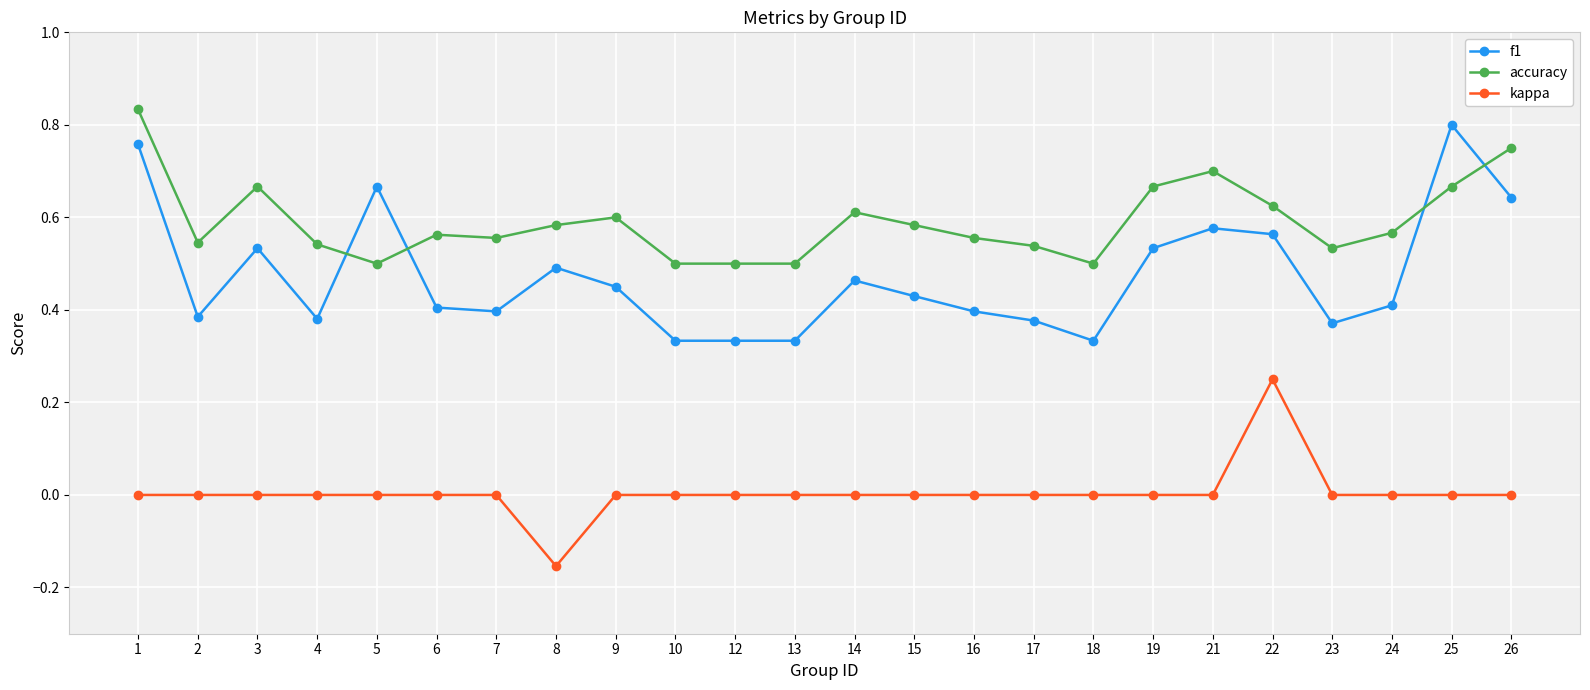

What are all the series names shown in the legend?

f1, accuracy, kappa